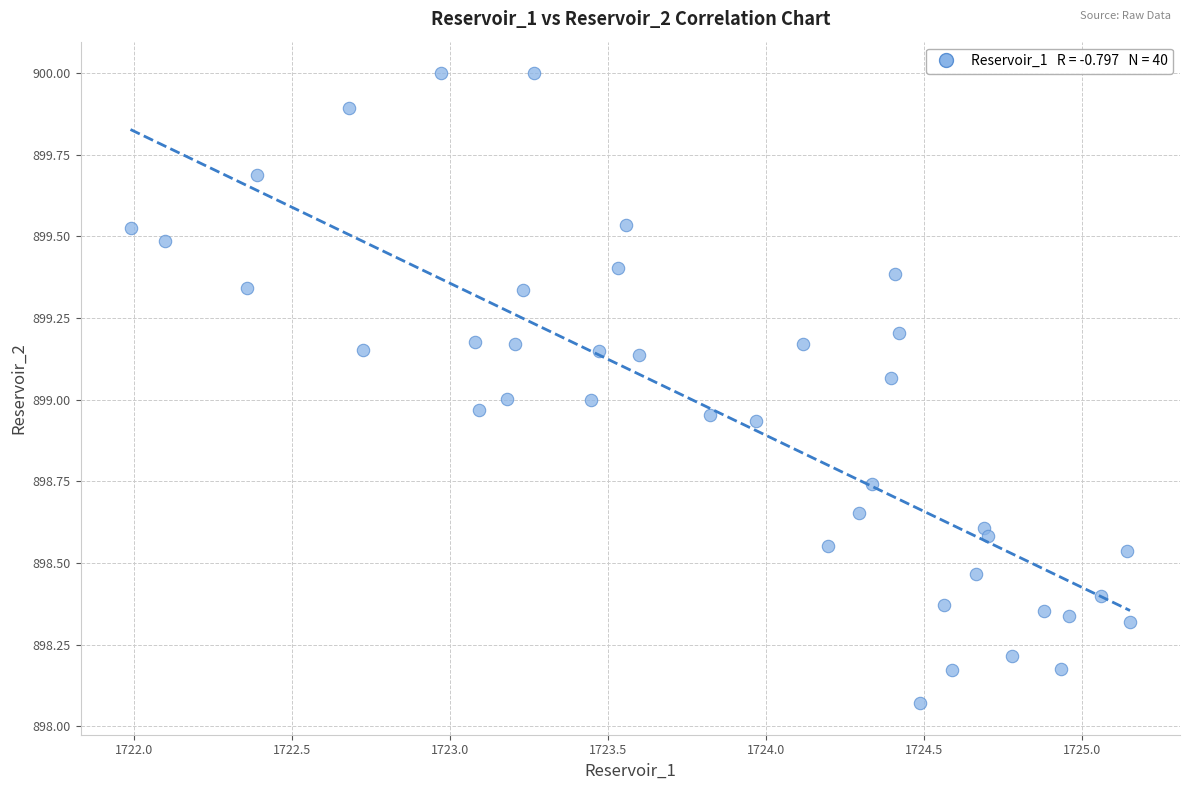

What is the range of X values (max minus min)?

3.2